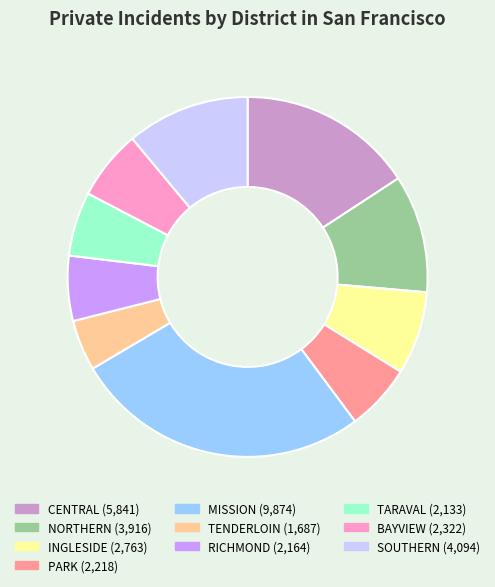

Count the number of slices in the pie.

10